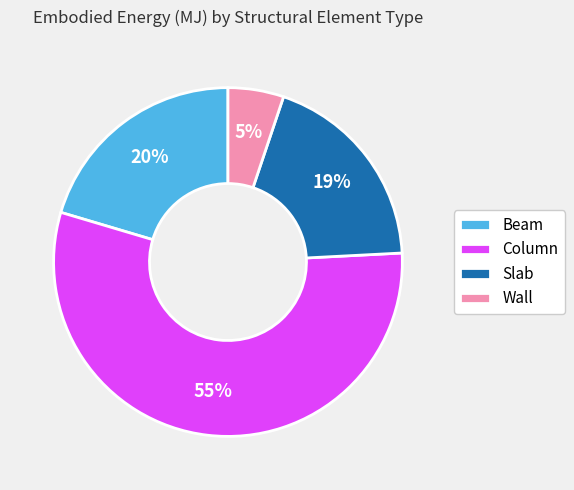

Do Slab and Column together represent more than half of the pie?

Yes